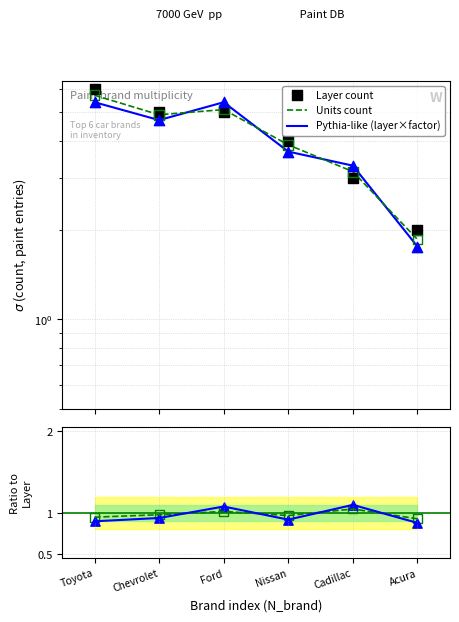

Which series has the largest total across all categories?

Layer count